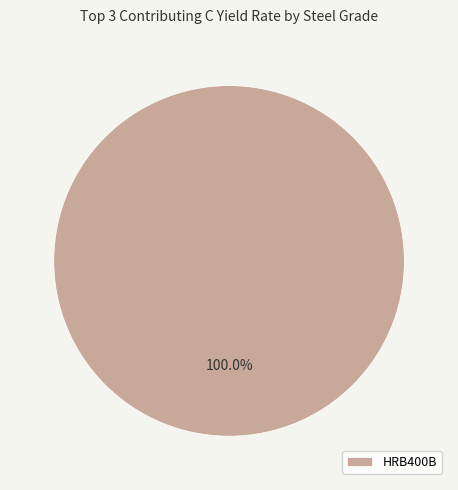

Rank the categories by value from lowest to highest.

HRB400B